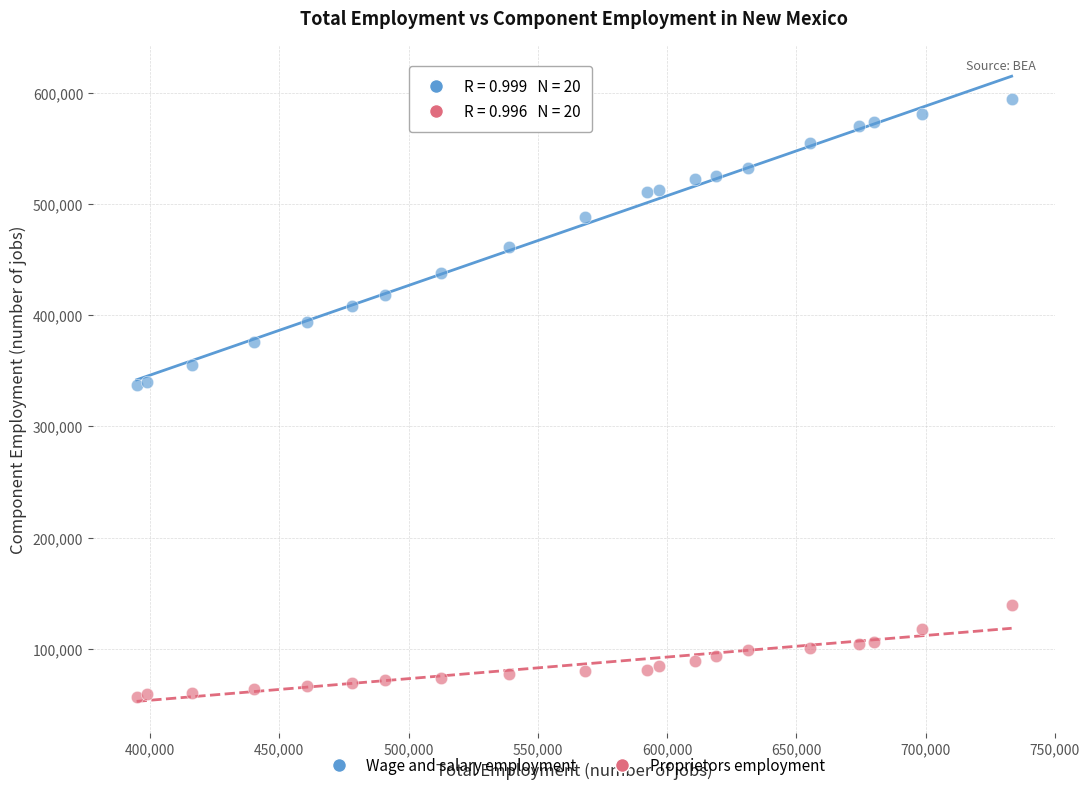

What is the X range (max minus min) for the scatter plot?

338504